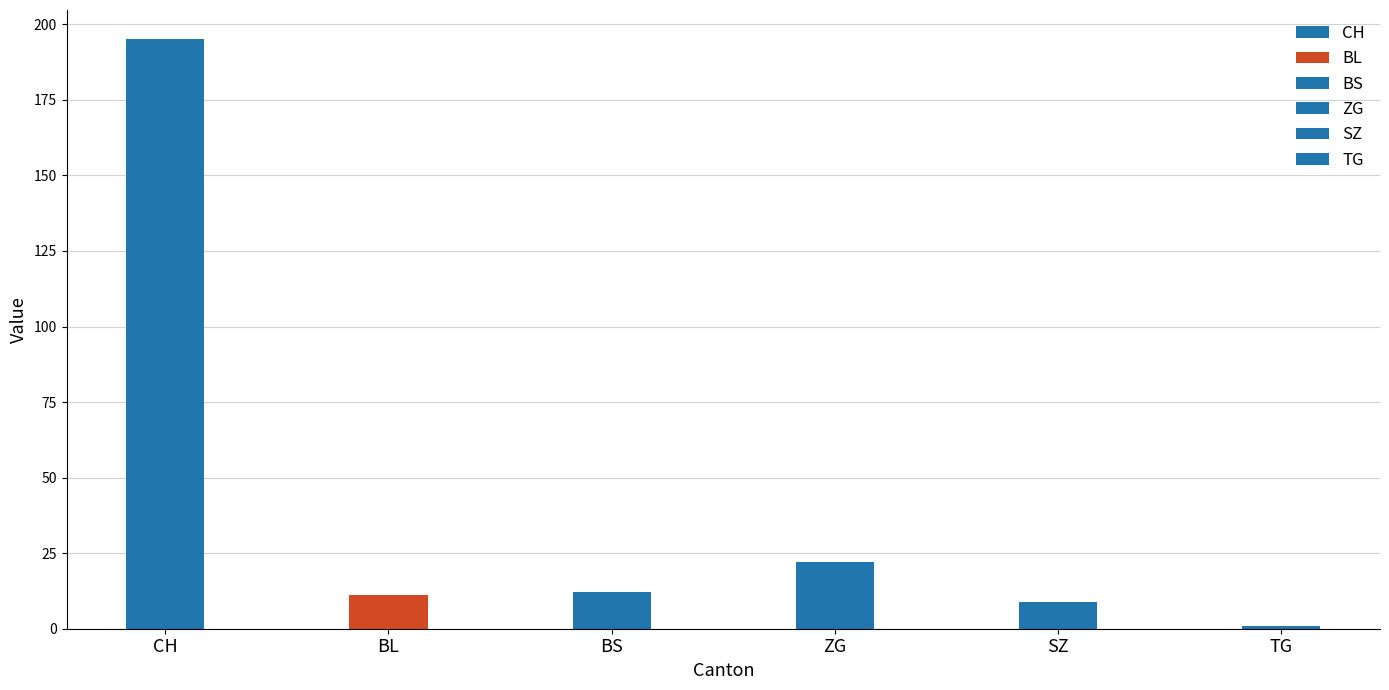

Is it true that BS equals 4 at 2020-06-19?

False